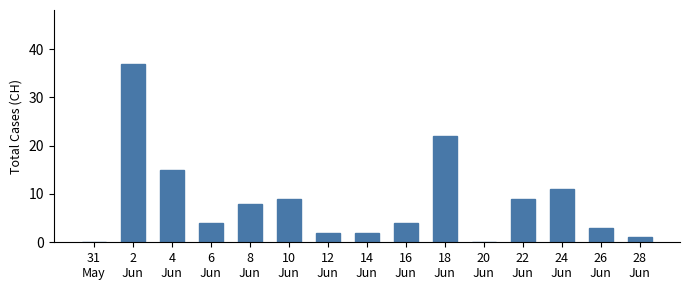

Are the bars horizontal?

No